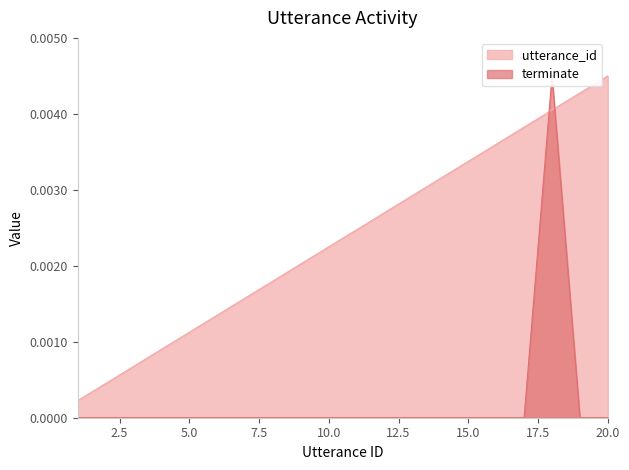

At which category does terminate reach its first local peak?

18